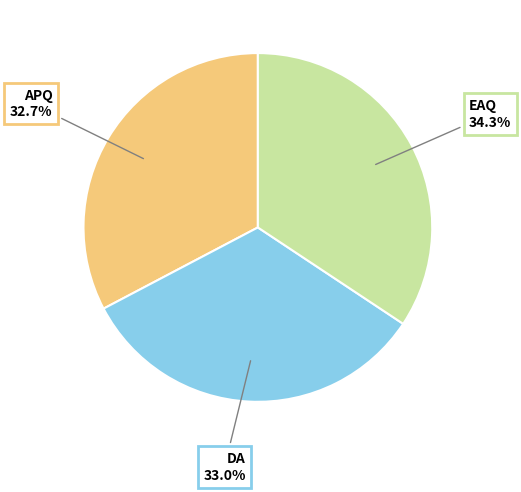

Is the sum of EAQ and APQ greater than half?

Yes